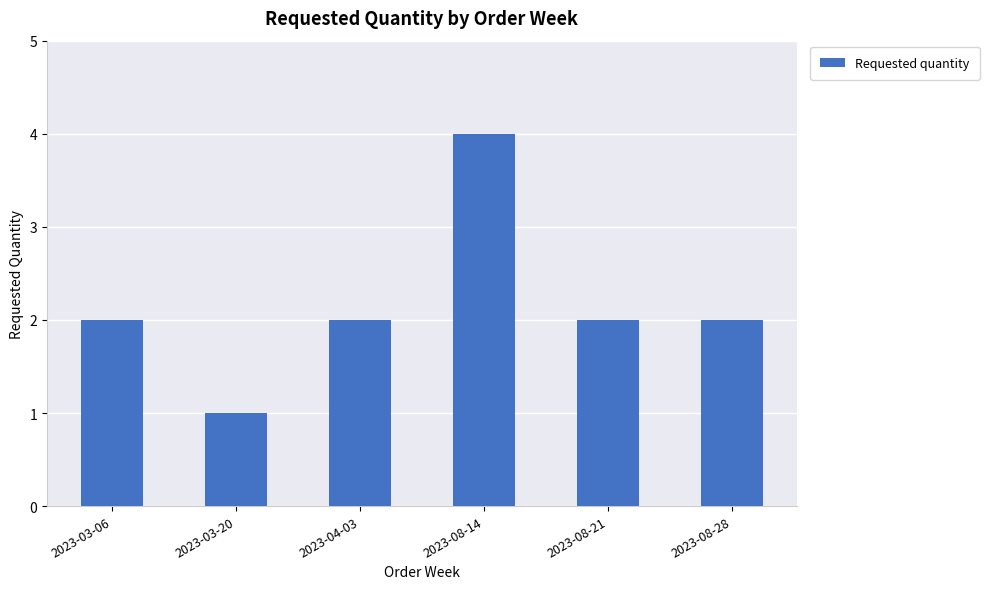

Is it true that the value at 2023-08-21 is 3?

False